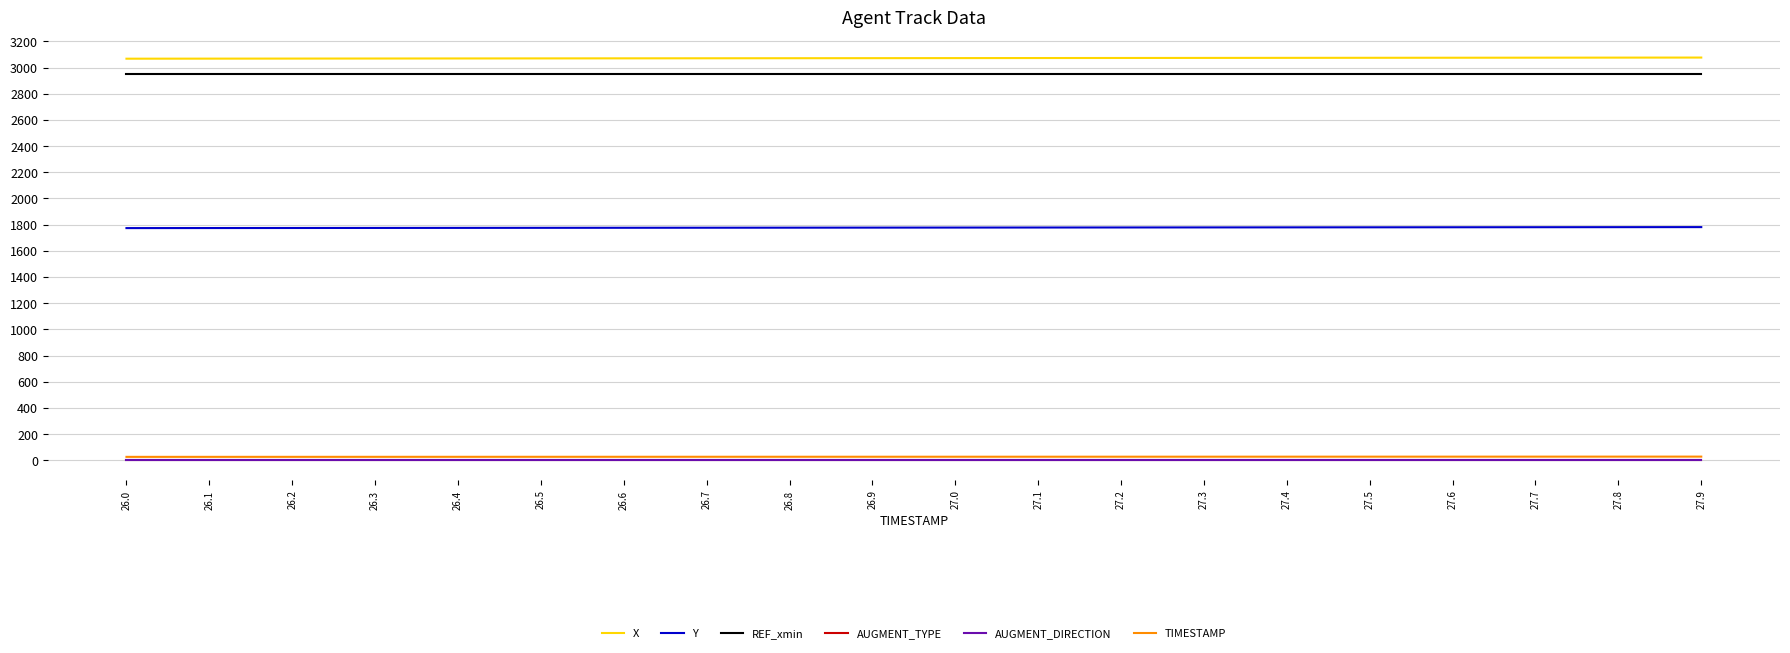

Does the chart display data point markers on the line(s)?

No